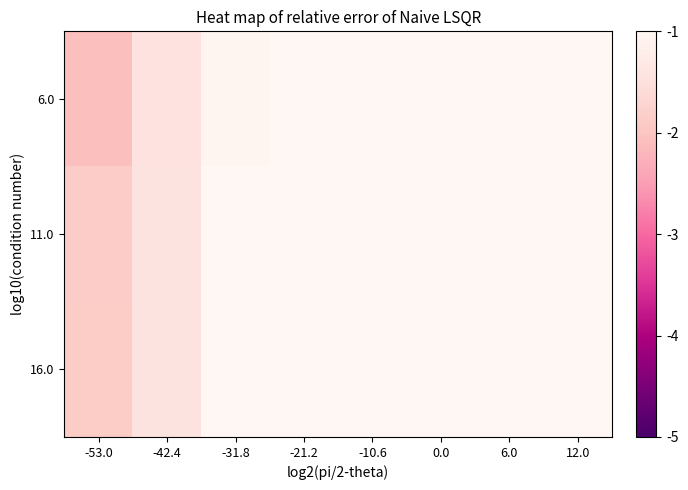

What is the spread (max minus min) of values at 6.0?

0.3